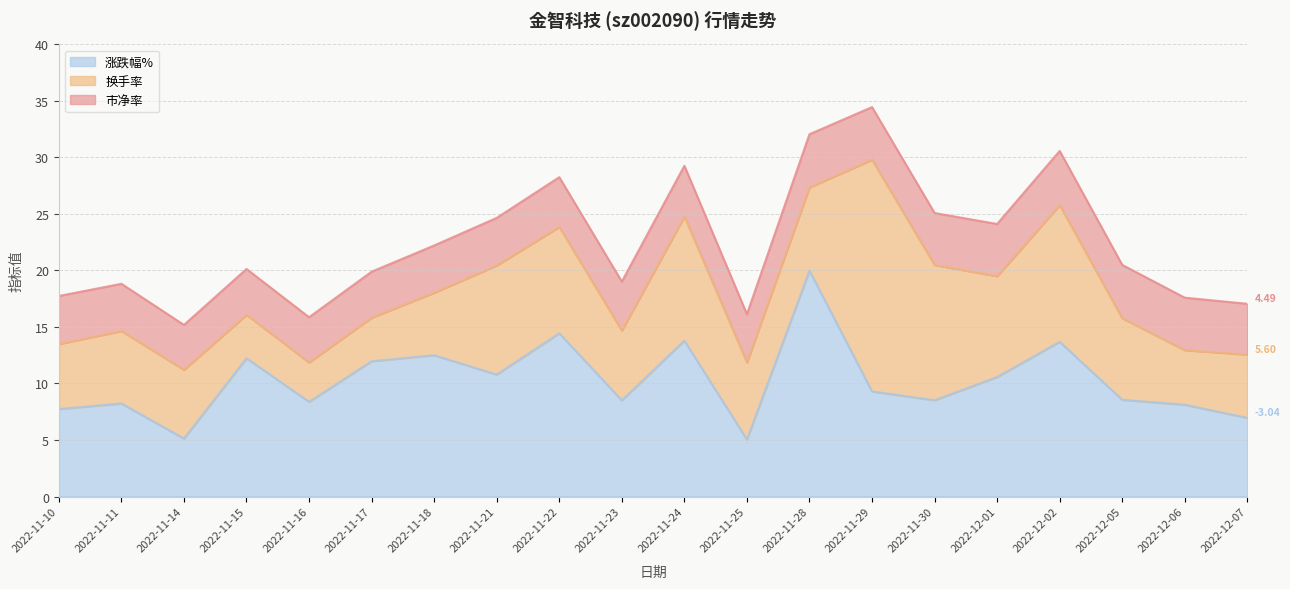

Does the chart display data point markers on the line(s)?

No